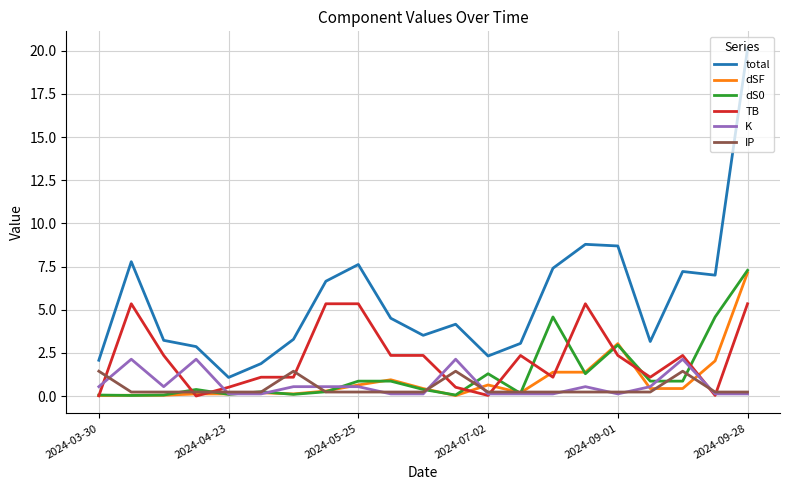

True or false: total and IP intersect in this chart.

False